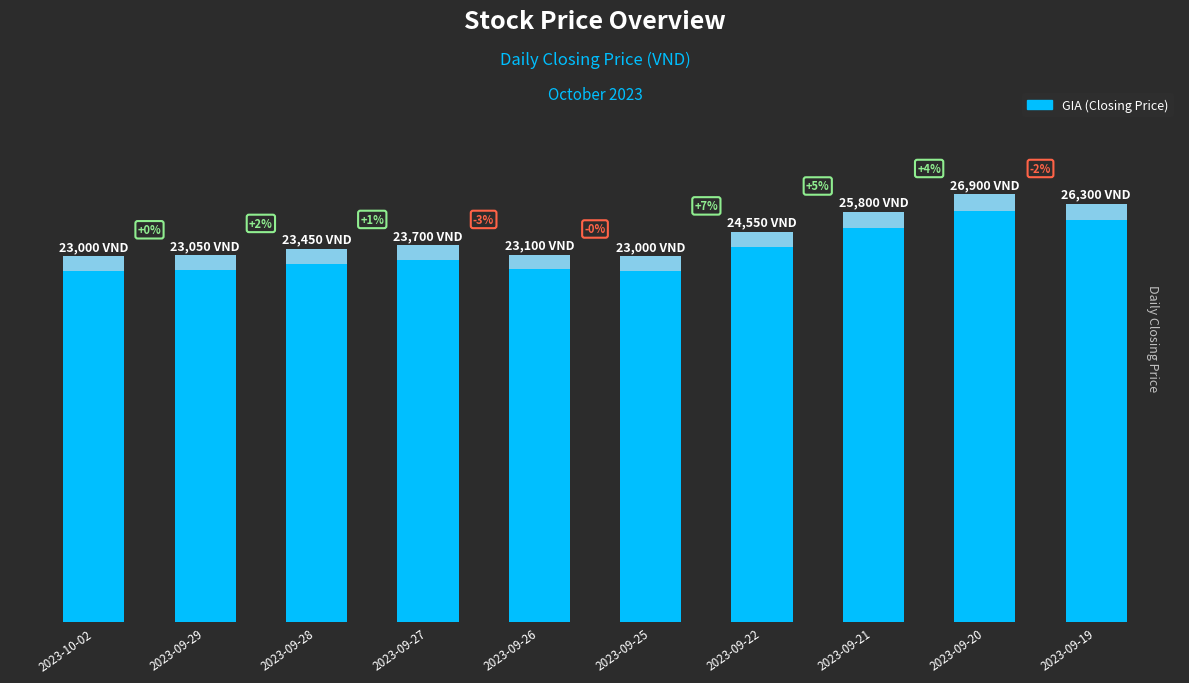

What is the difference between the second highest and minimum values?

3300